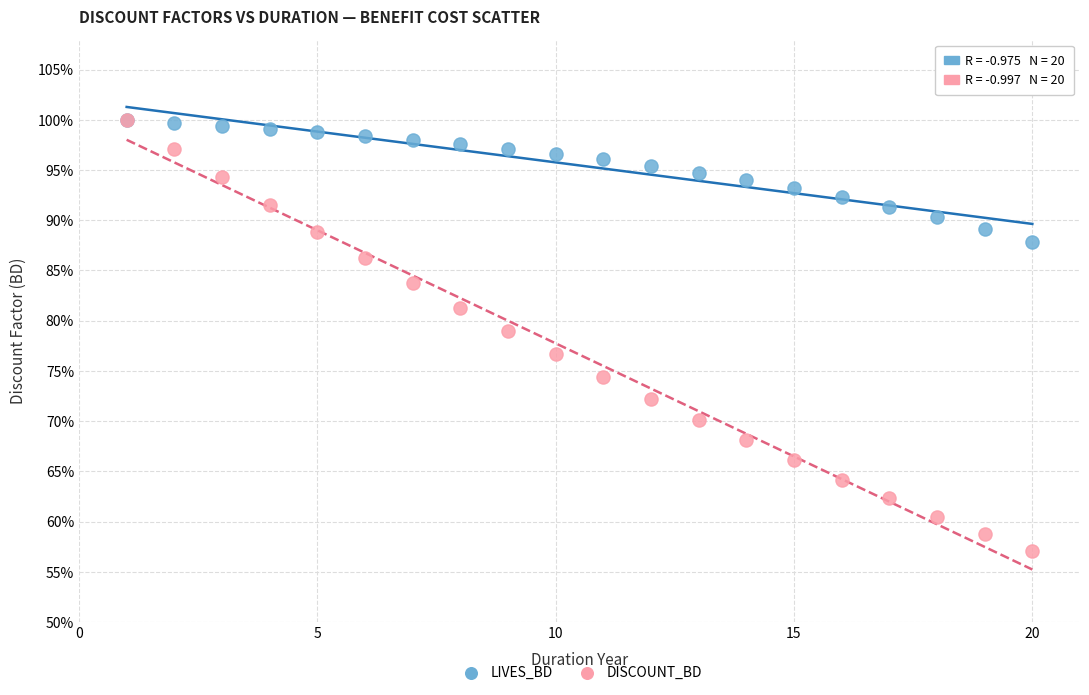

Which series reaches the minimum Y coordinate?

DISCOUNT_BD